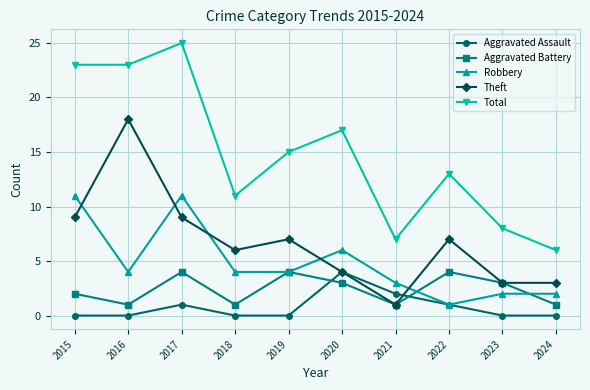

What are all the series names shown in the legend?

Aggravated Assault, Aggravated Battery, Robbery, Theft, Total